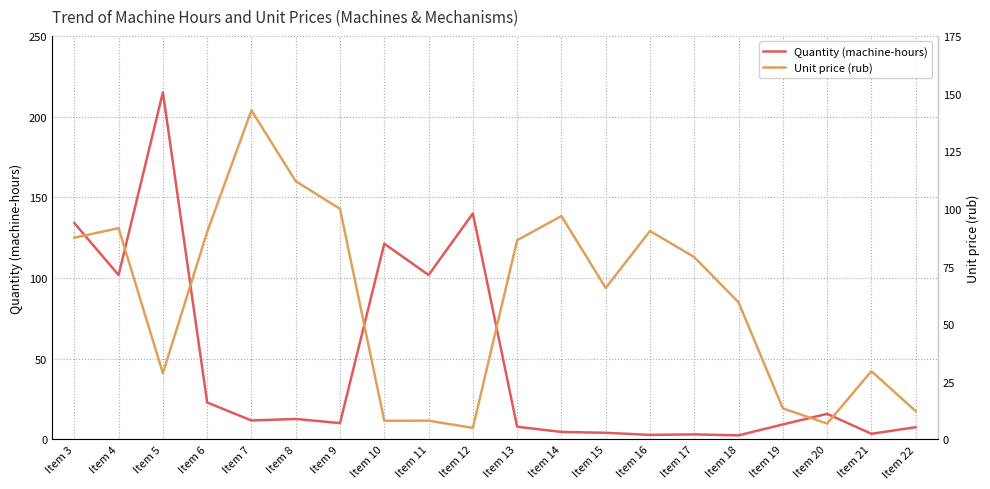

Which category has the lowest value in the Unit price (rub) series?

Item 12